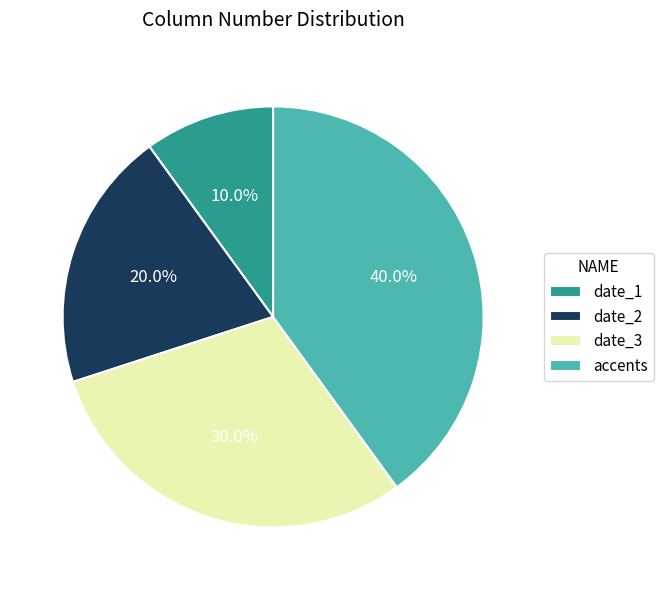

To the nearest percent, what percentage of the pie is date_2?

20%